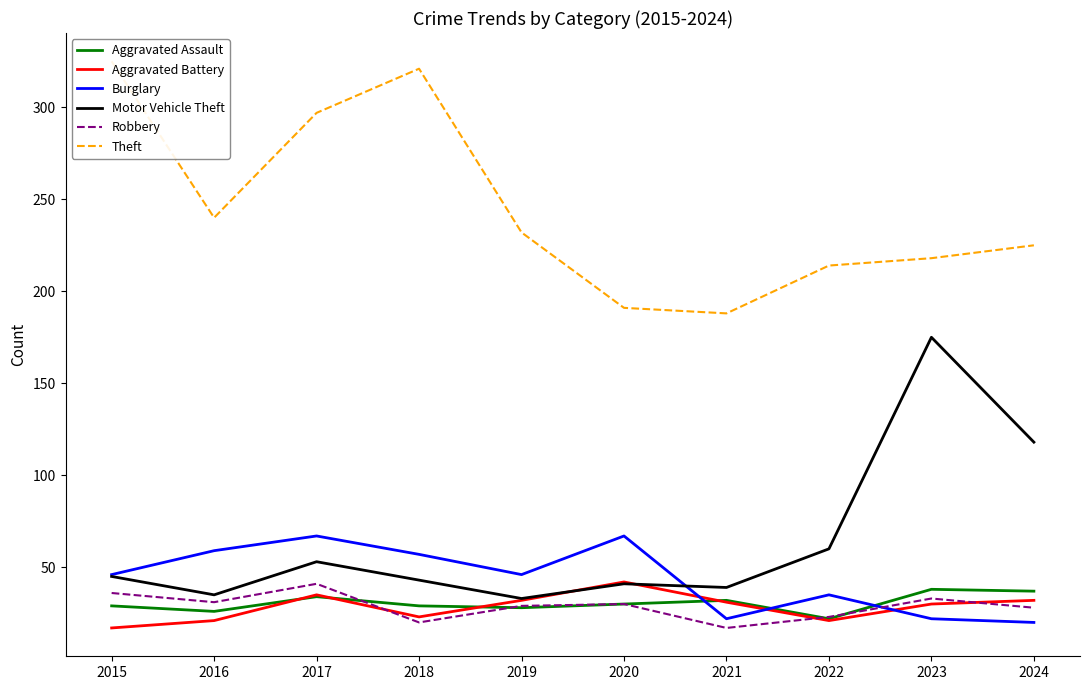

The value of Motor Vehicle Theft at 2024 is 64. True or false?

False